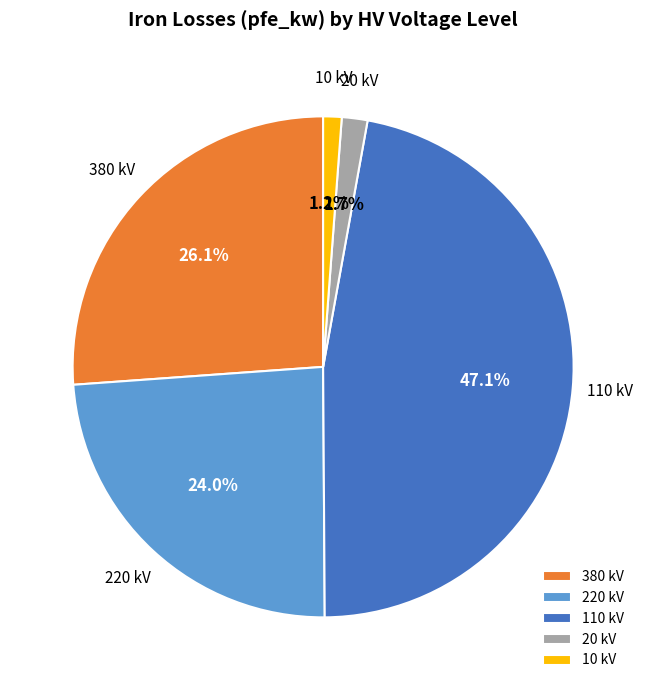

To the nearest percent, what is the average slice percentage?

20%